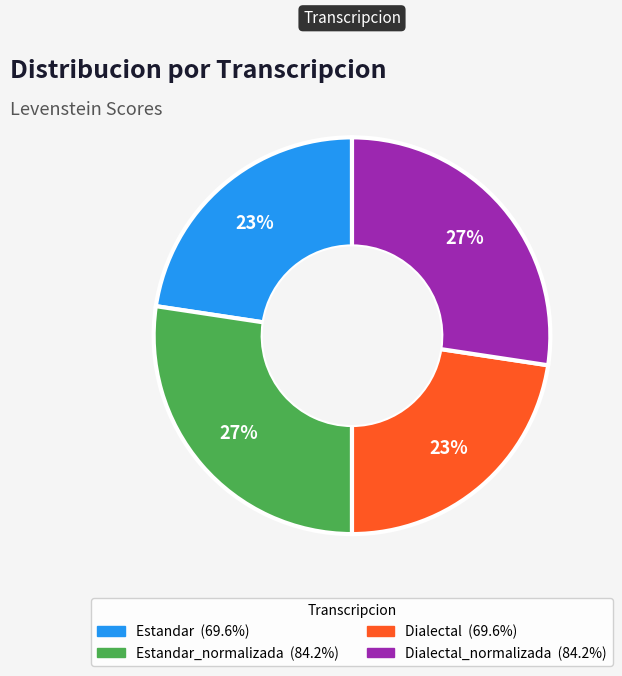

Is there any slice that represents more than half of the pie?

No